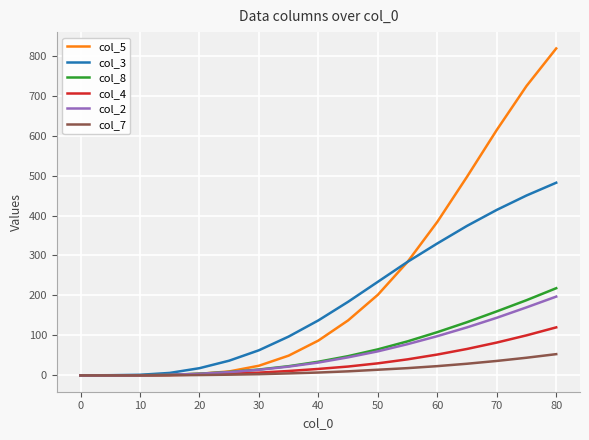

Which series has the largest range (max minus min)?

col_5